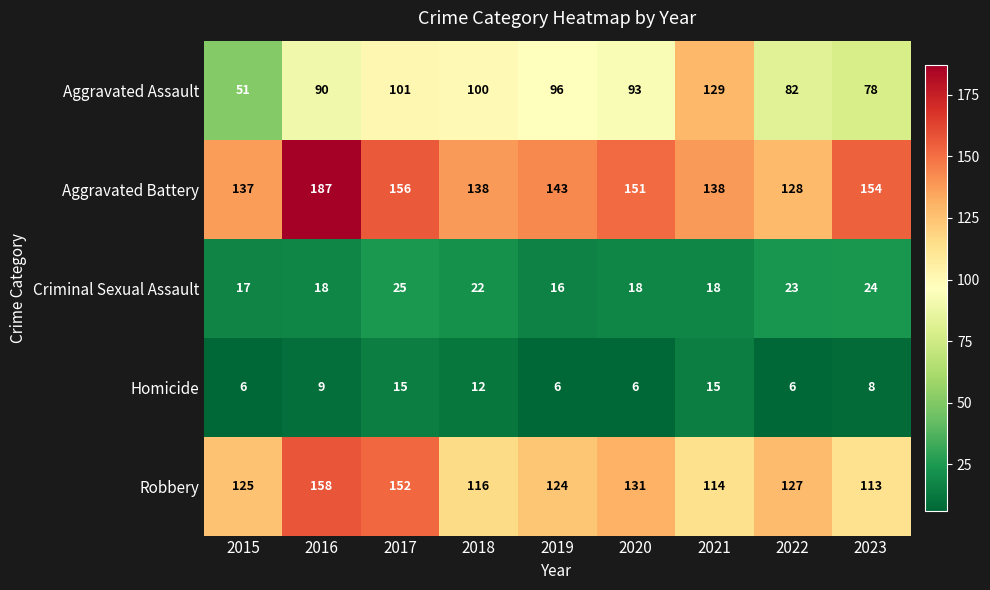

Which label corresponds to the largest value in the chart?

2016